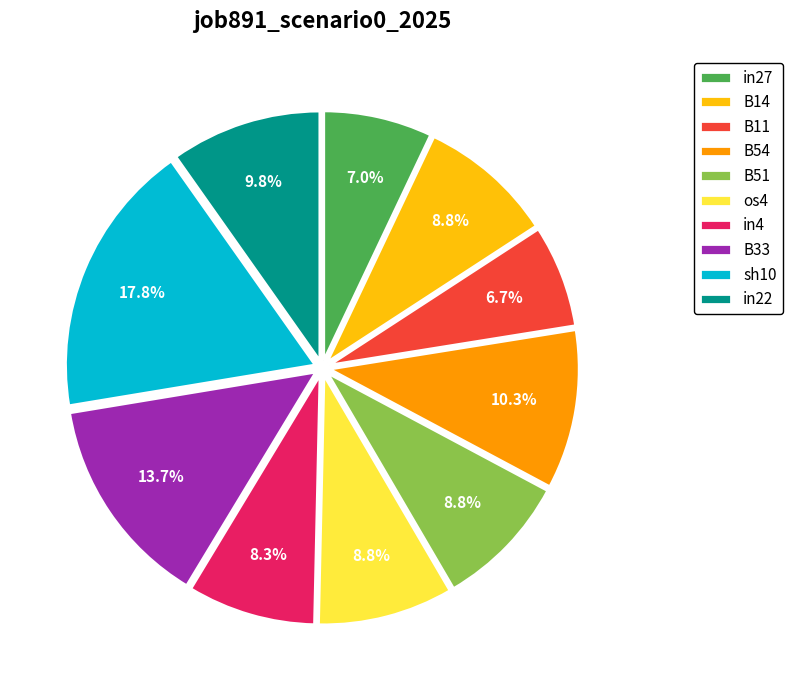

Does any single category account for the majority?

No